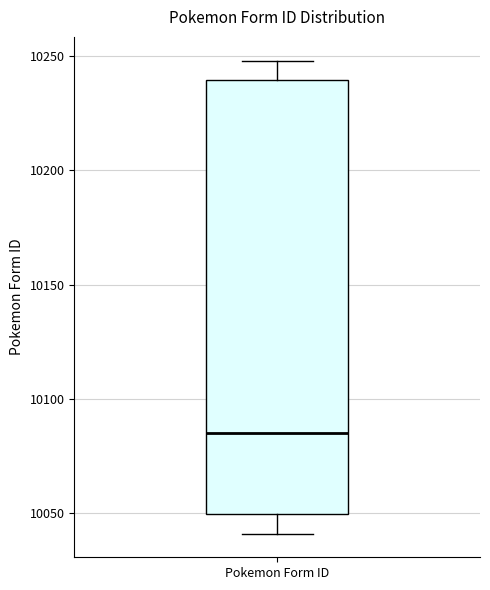

Read this box plot against the y-axis: the position of the median line, the range covered by the box, and the ends of both whiskers. The values are not printed on the chart, so give them approximately, as read against the axis.

median 10085, box 10050 to 10240, whiskers 10040 to 10250